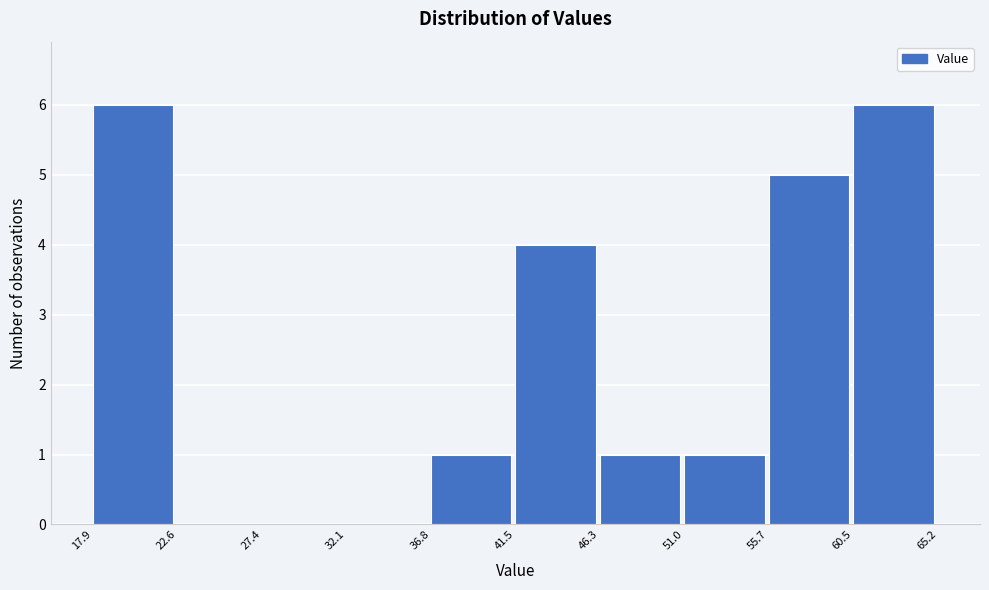

How tall is the bar that spans 36.8 to 41.5 on the x-axis? The values are not printed on the chart, so give them approximately, as read against the axis.

1